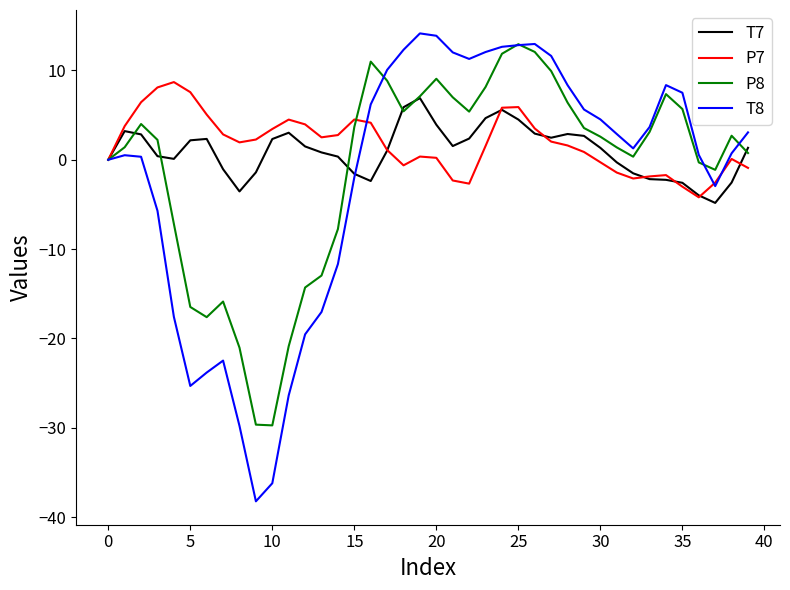

Which series has the widest spread of values?

T8